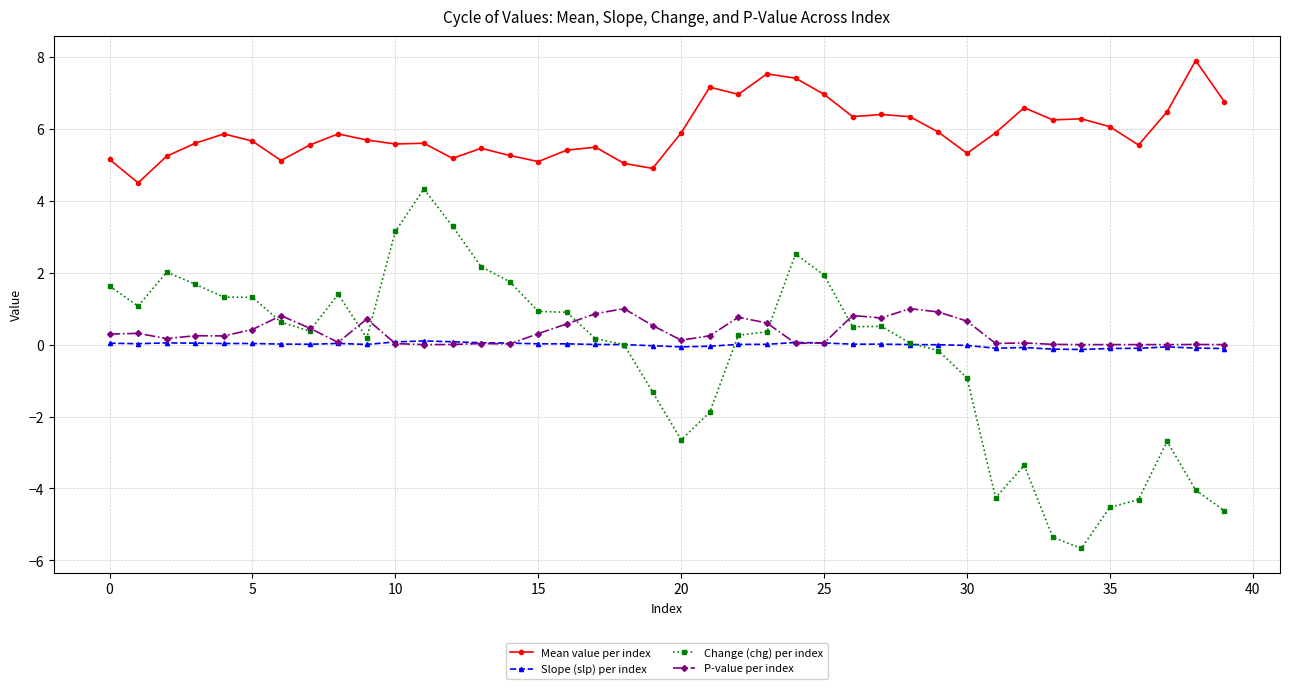

What is the value of the Mean value per index point at the 23rd from the left?

7.0